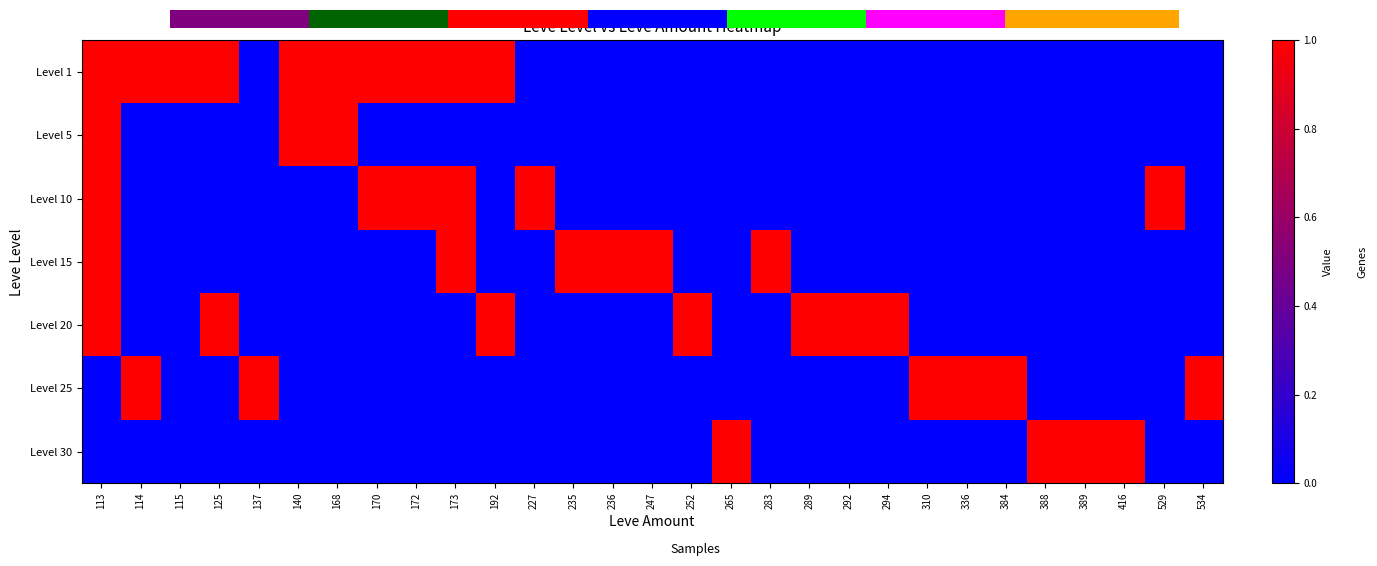

True or false: Level 20 has a value of 1 at 289.

True